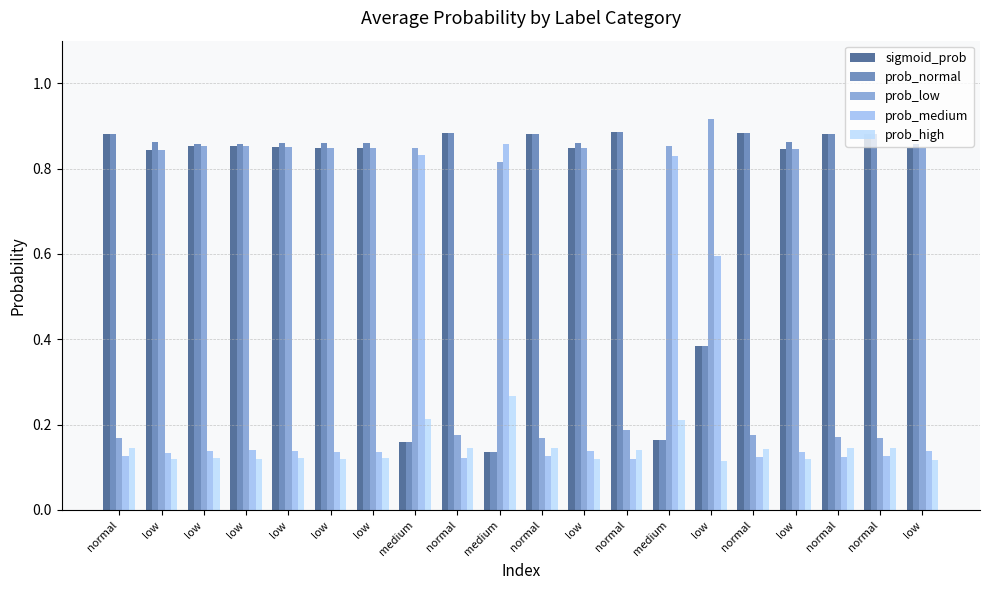

Count the number of categories in the chart.

20